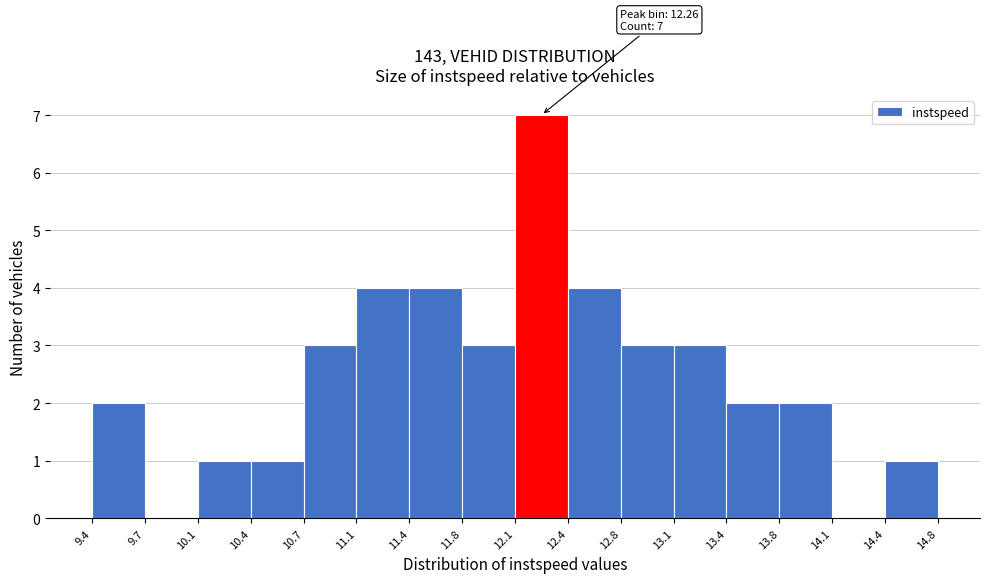

Which range on the x-axis has the tallest bar?

12.1 to 12.4